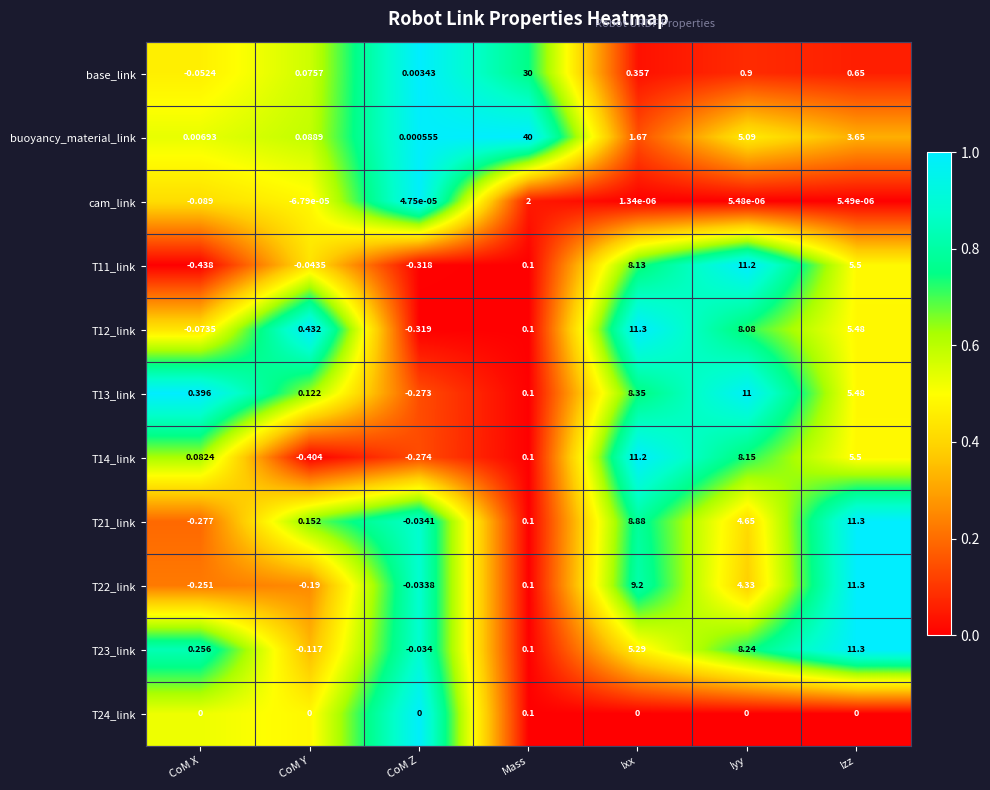

Where is T14_link nearest to the value 5?

Izz